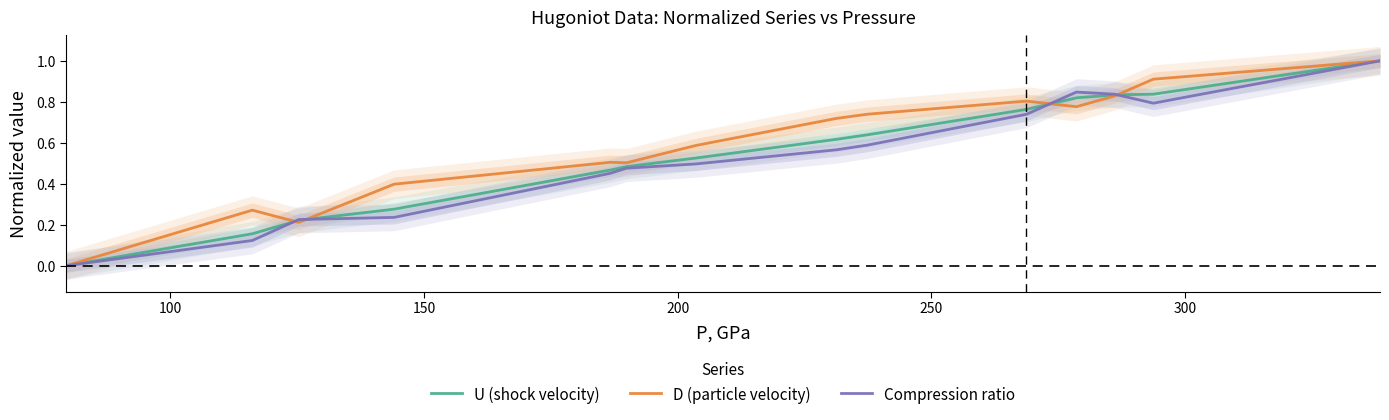

What is the highest value of the D (particle velocity) series?

1.0